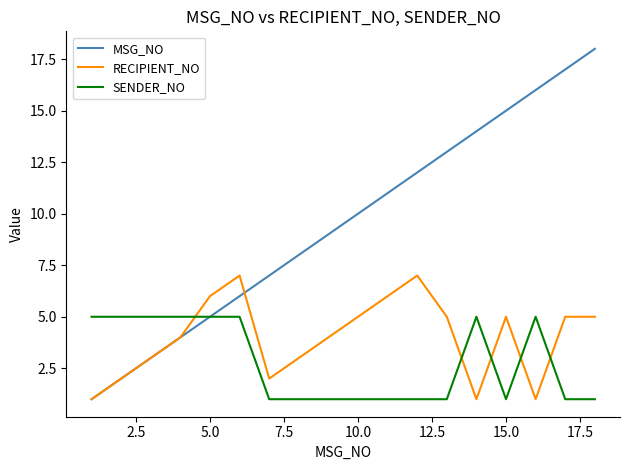

Which series has the largest total across all categories?

MSG_NO